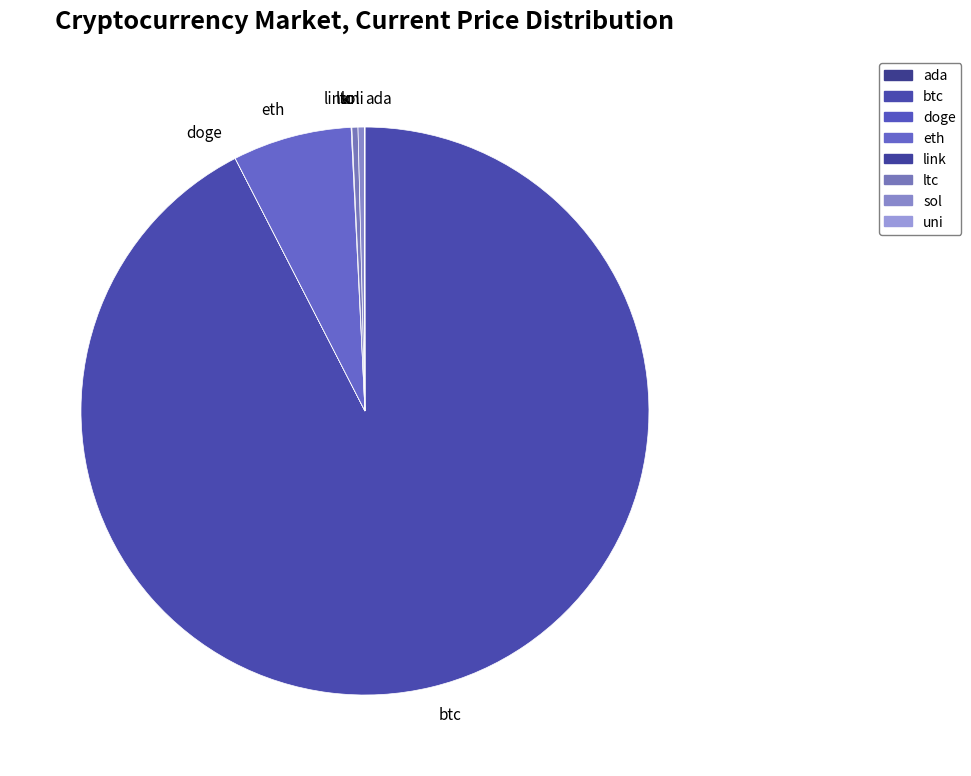

Is there a majority slice in this chart?

Yes